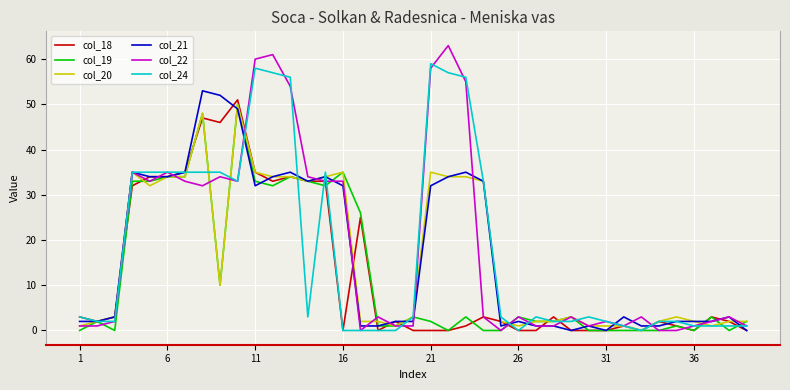

What is the greatest value displayed?

63